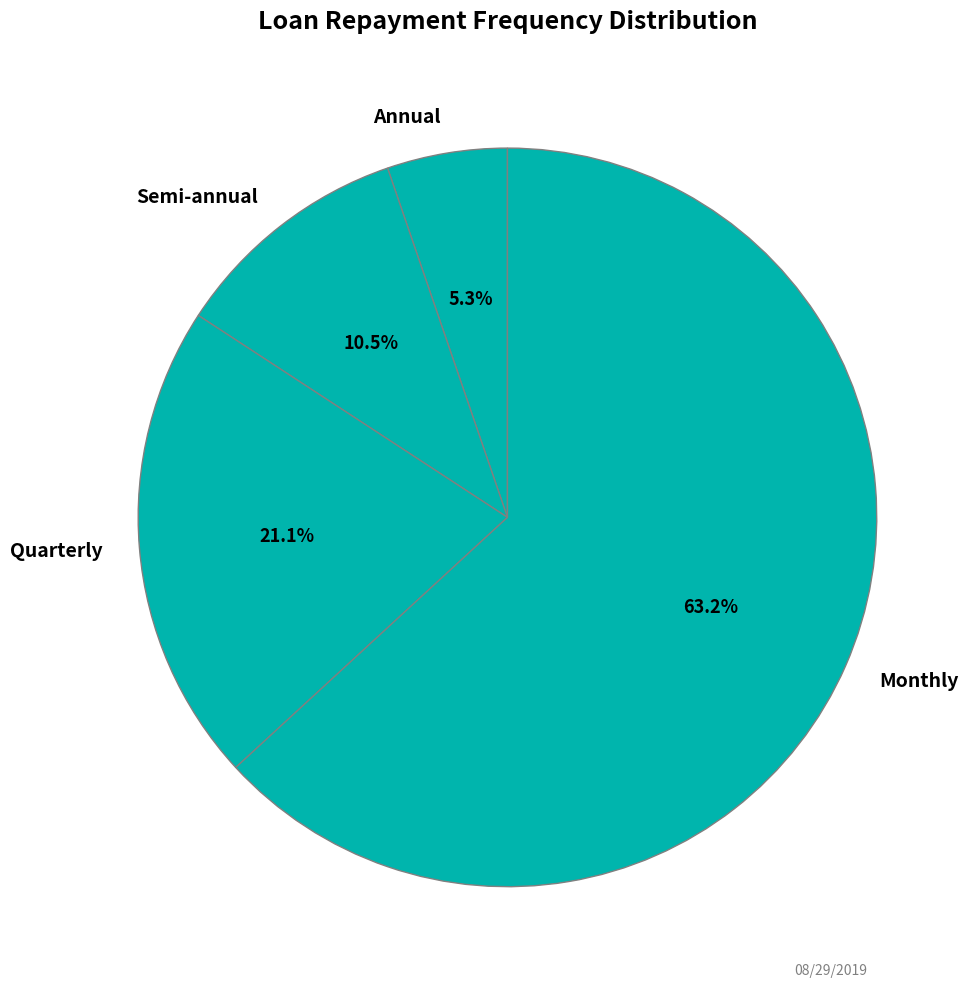

What is the majority slice?

Monthly